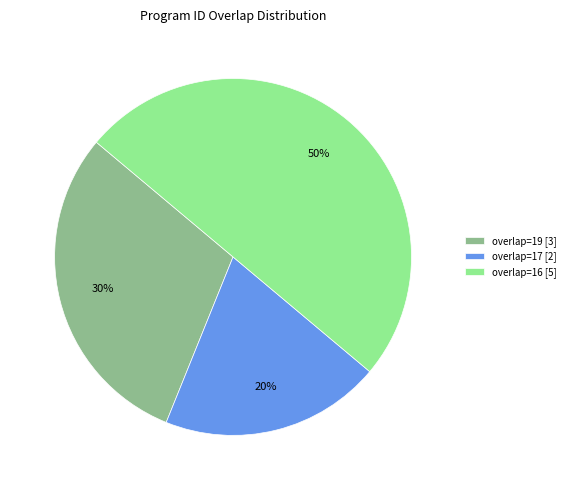

To the nearest percent, what is the average slice percentage?

33%